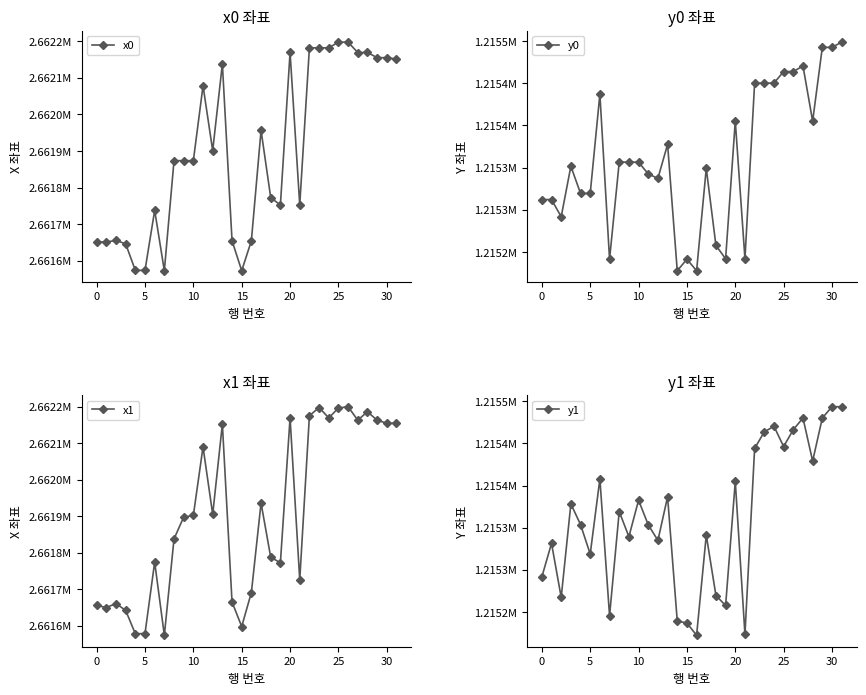

Does the chart have visible grid lines?

No